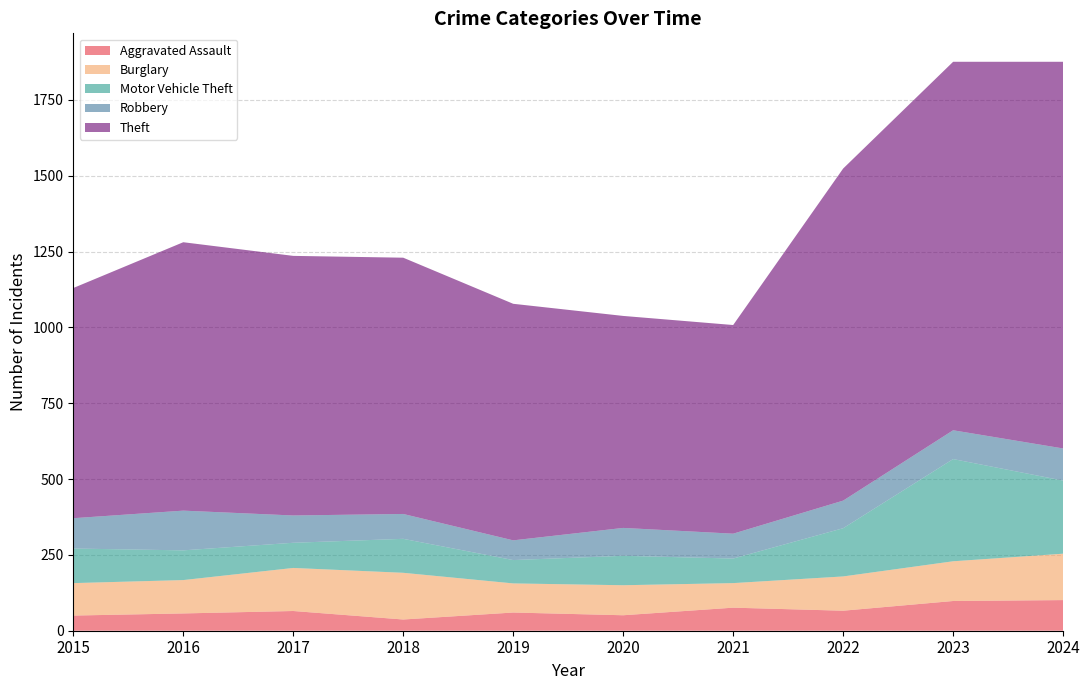

Reading left to right, extract all data points from this chart.

Aggravated Assault: 2015=50	2016=57	2017=65	2018=37	2019=60	2020=51	2021=76	2022=66	2023=98	2024=101
Burglary: 2015=107	2016=110	2017=142	2018=154	2019=96	2020=99	2021=81	2022=113	2023=131	2024=153
Motor Vehicle Theft: 2015=114	2016=98	2017=83	2018=112	2019=77	2020=97	2021=81	2022=159	2023=337	2024=241
Robbery: 2015=100	2016=131	2017=90	2018=82	2019=65	2020=92	2021=82	2022=91	2023=95	2024=106
Theft: 2015=759	2016=885	2017=856	2018=845	2019=780	2020=699	2021=688	2022=1095	2023=1215	2024=1275